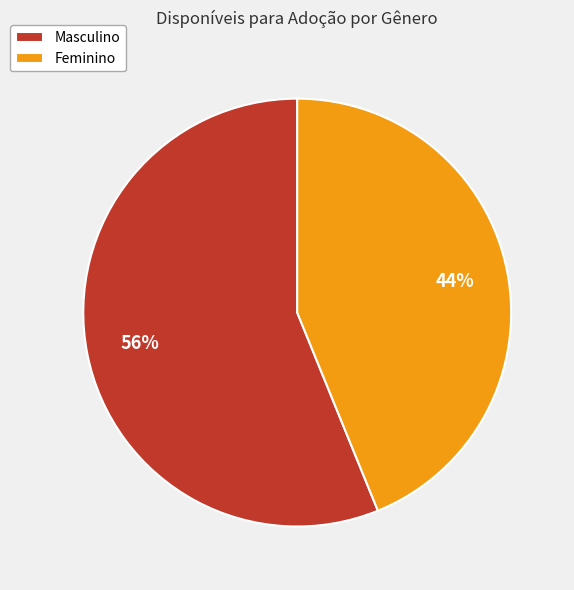

Approximately how many times larger is the value at Masculino compared to Feminino?

1.3